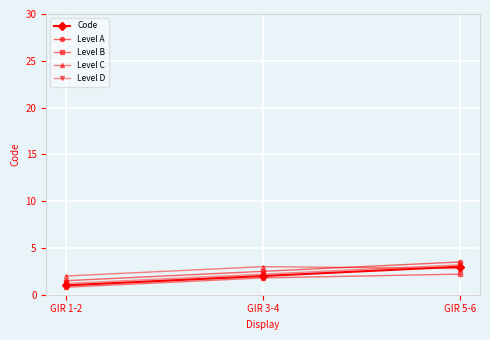

Reading left to right, transcribe all the data shown in this chart.

Code: GIR 1-2=1.0	GIR 3-4=2.0	GIR 5-6=3.0
Level A: GIR 1-2=1.5	GIR 3-4=2.5	GIR 5-6=3.5
Level B: GIR 1-2=0.8	GIR 3-4=1.8	GIR 5-6=2.2
Level C: GIR 1-2=2.0	GIR 3-4=3.0	GIR 5-6=2.8
Level D: GIR 1-2=1.2	GIR 3-4=2.2	GIR 5-6=3.2